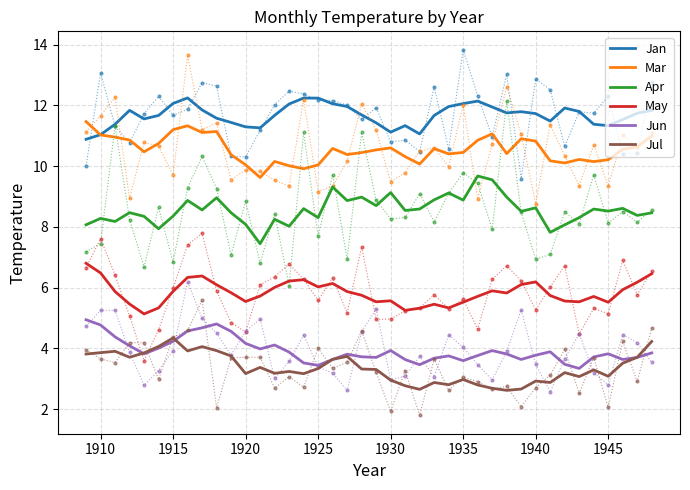

What is the highest value of the Jul series?

4.3